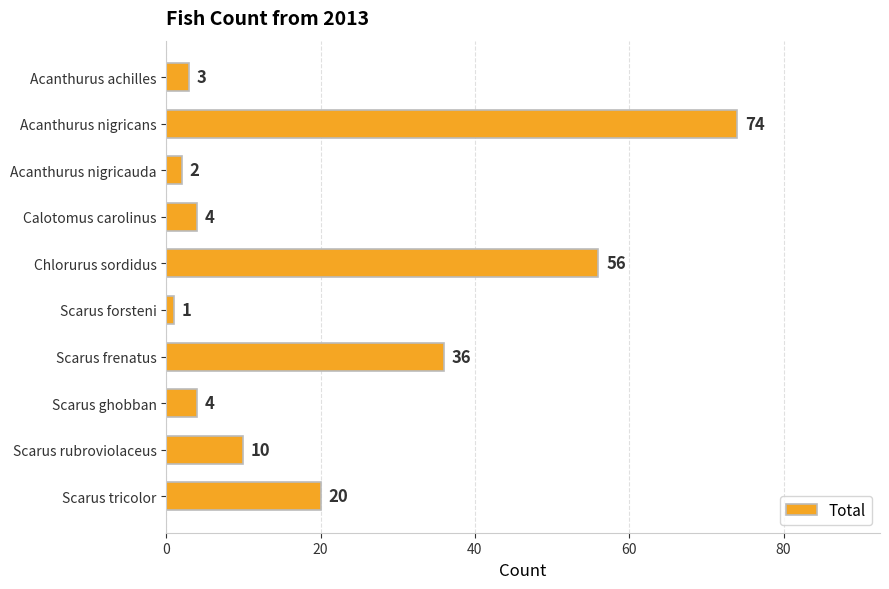

What is the value of the 5th bar from the top?

56